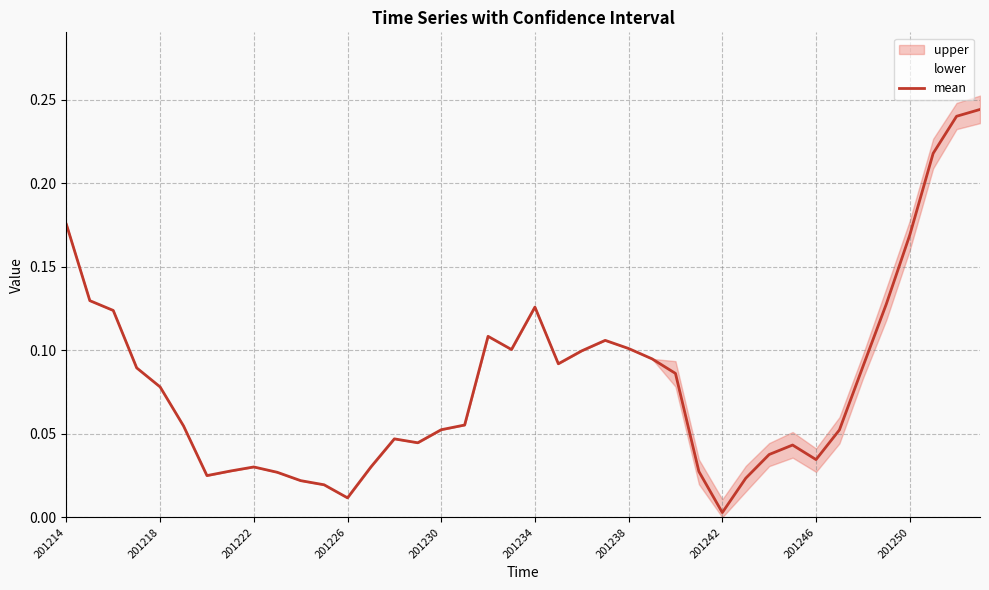

Which category has the lowest value in the mean series?

201242